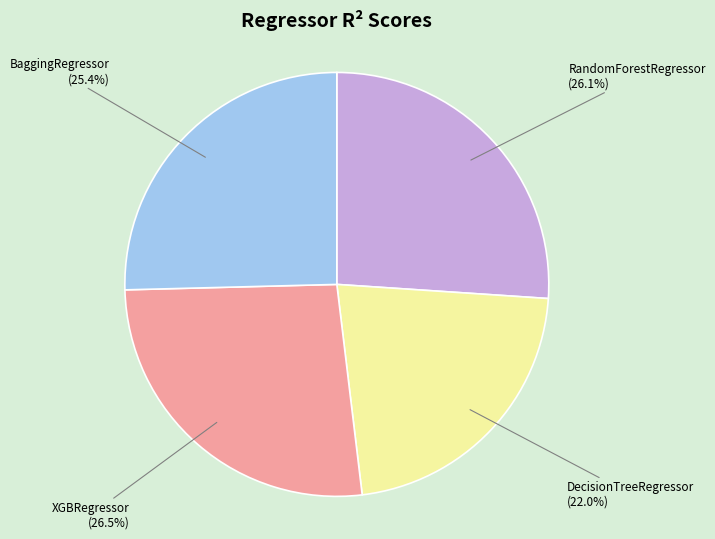

Is there any slice that represents more than half of the pie?

No